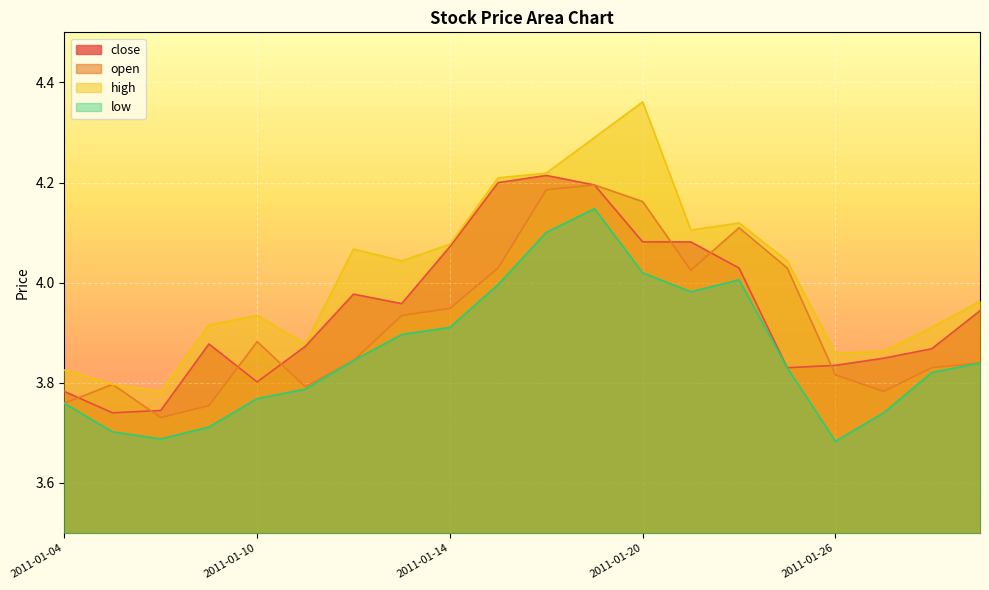

True or false: high has a value of 4.4 at 2011-01-20.

True